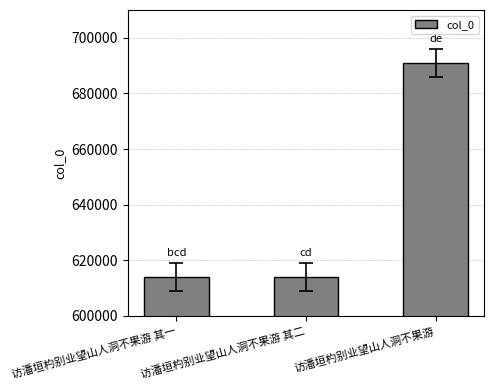

What is the change in value from 访潘垣杓别业望山人洞不果游 其二 to 访潘垣杓别业望山人洞不果游?

+76978